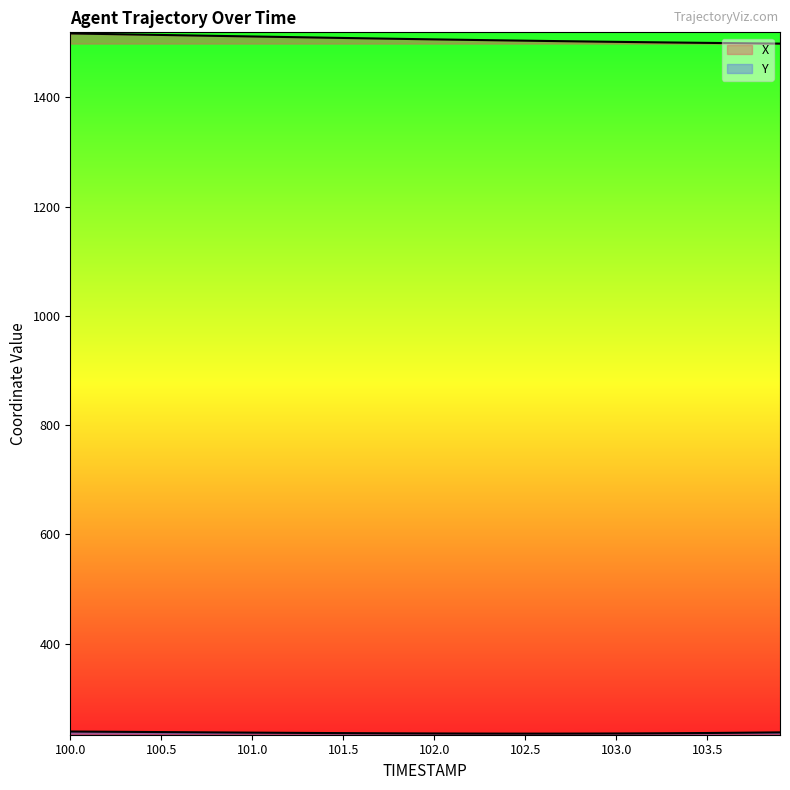

What value does the Y series have at 102.5?

235.2